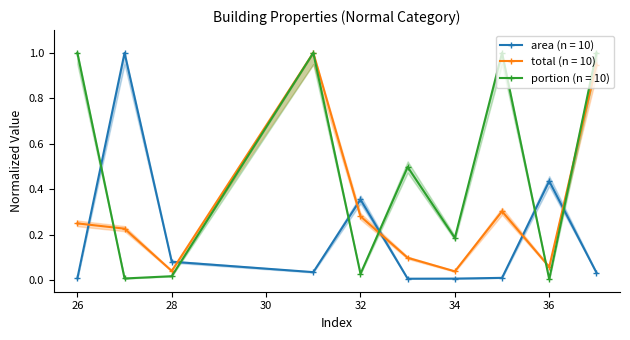

What is the maximum value for total?

1.0